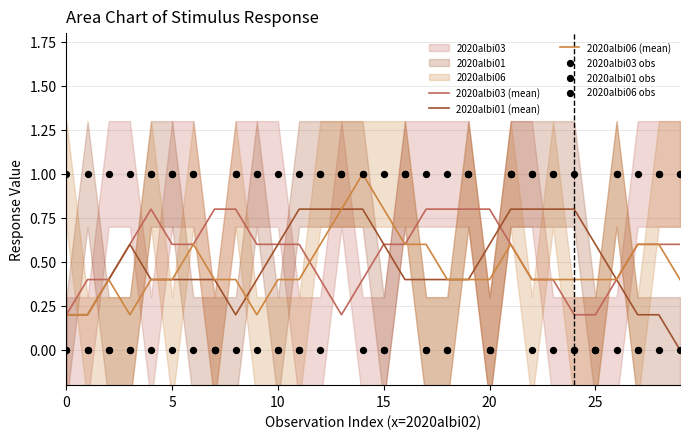

Which series has the largest Y range (max minus min)?

2020albi03 obs